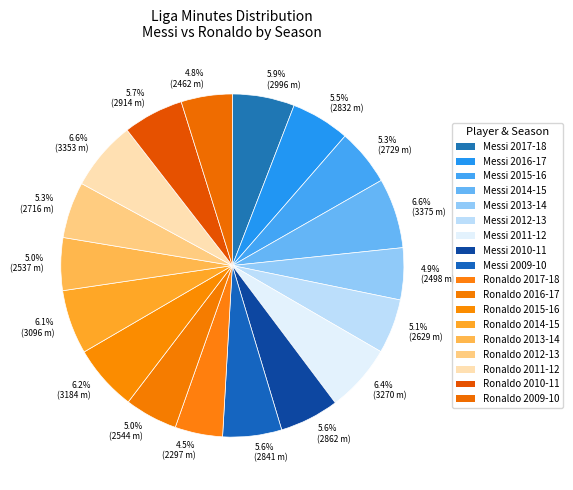

How many segments does this pie chart have?

18